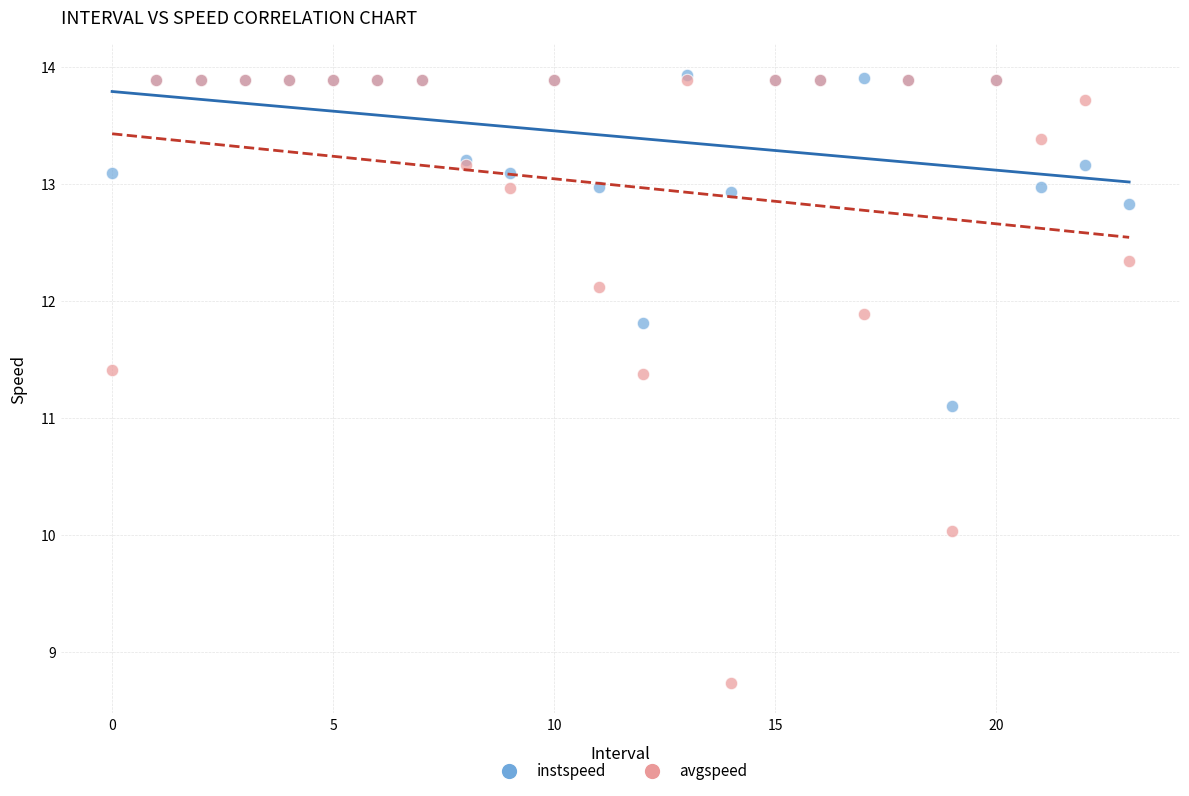

Which series contains the lowest Y value?

avgspeed